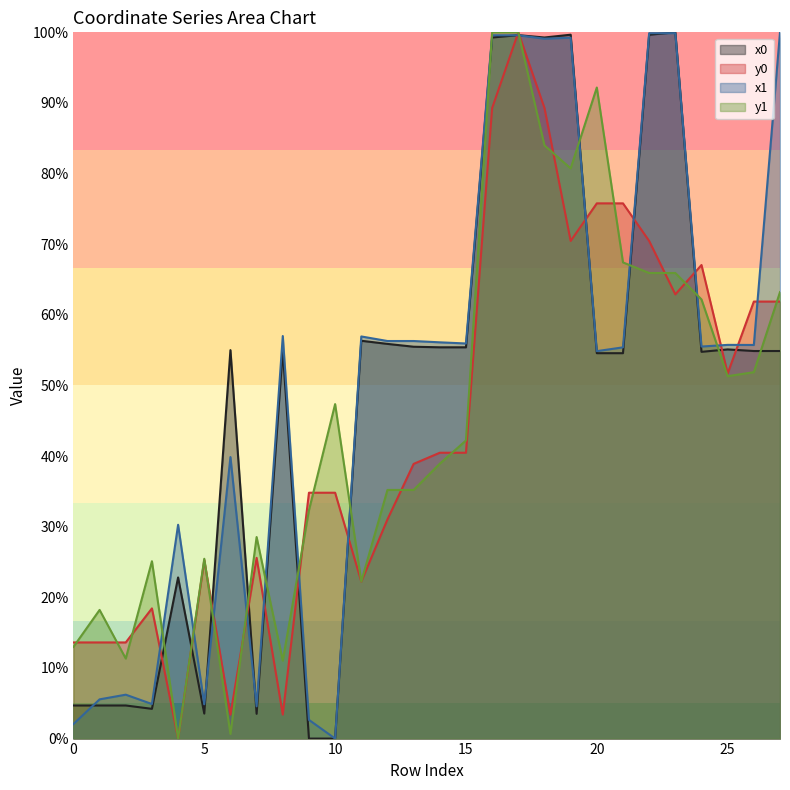

Reading left to right, transcribe all the data shown in this chart.

x0: 4.7	4.7	4.7	4.2	22.8	3.5	55.0	3.5	55.0	0.0	0.0	56.3	55.9	55.5	55.4	55.4	99.3	99.6	99.3	99.7	54.6	54.6	99.7	100.0	54.8	55.1	54.9	54.9
y0: 13.6	13.6	13.6	18.4	0.0	25.3	3.4	25.6	3.4	34.8	34.8	22.2	31.0	38.9	40.5	40.5	89.3	100.0	89.3	70.5	75.8	75.8	70.5	62.9	67.1	51.7	61.9	61.9
x1: 2.1	5.6	6.2	4.9	30.3	4.9	39.9	4.6	57.0	2.7	0.0	56.9	56.3	56.3	56.1	55.9	99.6	99.6	99.1	99.2	54.9	55.4	99.9	99.9	55.5	55.7	55.7	100.0
y1: 13.0	18.2	11.3	25.1	0.0	25.5	0.7	28.5	11.0	32.3	47.4	22.2	35.2	35.2	38.9	42.2	100.0	100.0	84.0	80.7	92.2	67.4	65.9	65.9	62.2	51.3	51.9	63.2